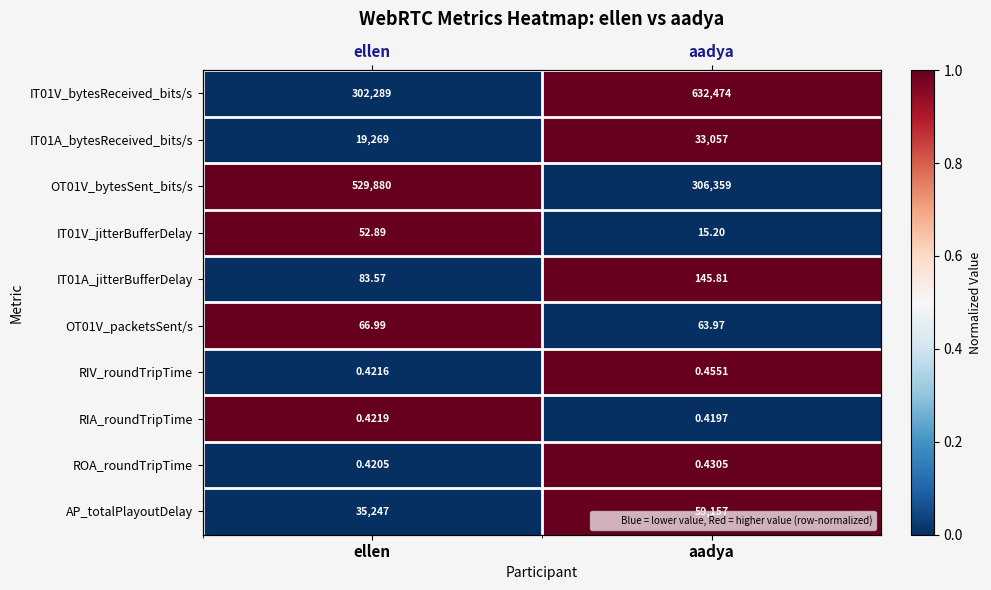

Between ellen and aadya, which series saw the biggest shift?

IT01V_bytesReceived_bits/s